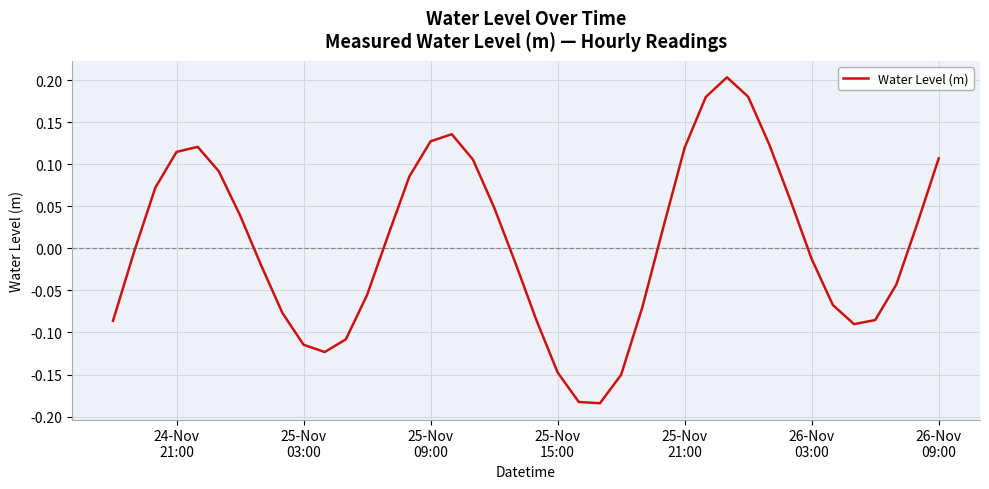

Reading left to right, extract all data points from this chart.

-0.1	-0.0	0.1	0.1	0.1	0.1	0.0	-0.0	-0.1	-0.1	-0.1	-0.1	-0.1	0.0	0.1	0.1	0.1	0.1	0.0	-0.0	-0.1	-0.1	-0.2	-0.2	-0.2	-0.1	0.0	0.1	0.2	0.2	0.2	0.1	0.1	-0.0	-0.1	-0.1	-0.1	-0.0	0.0	0.1